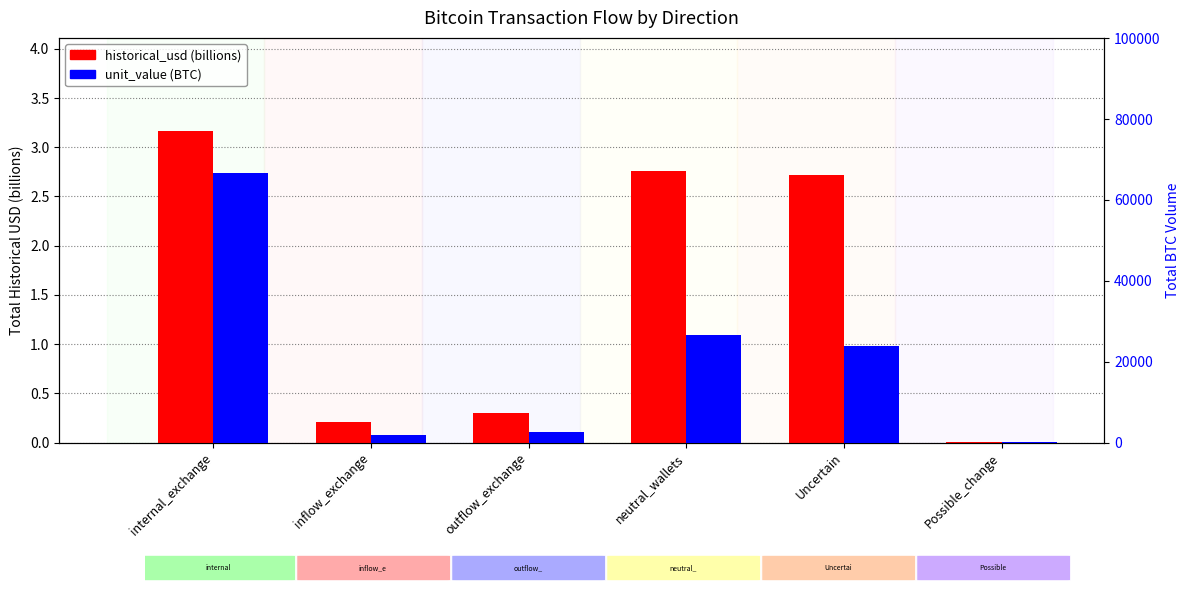

What is the approximate value of historical_usd (billions) at inflow_exchange?

0.2